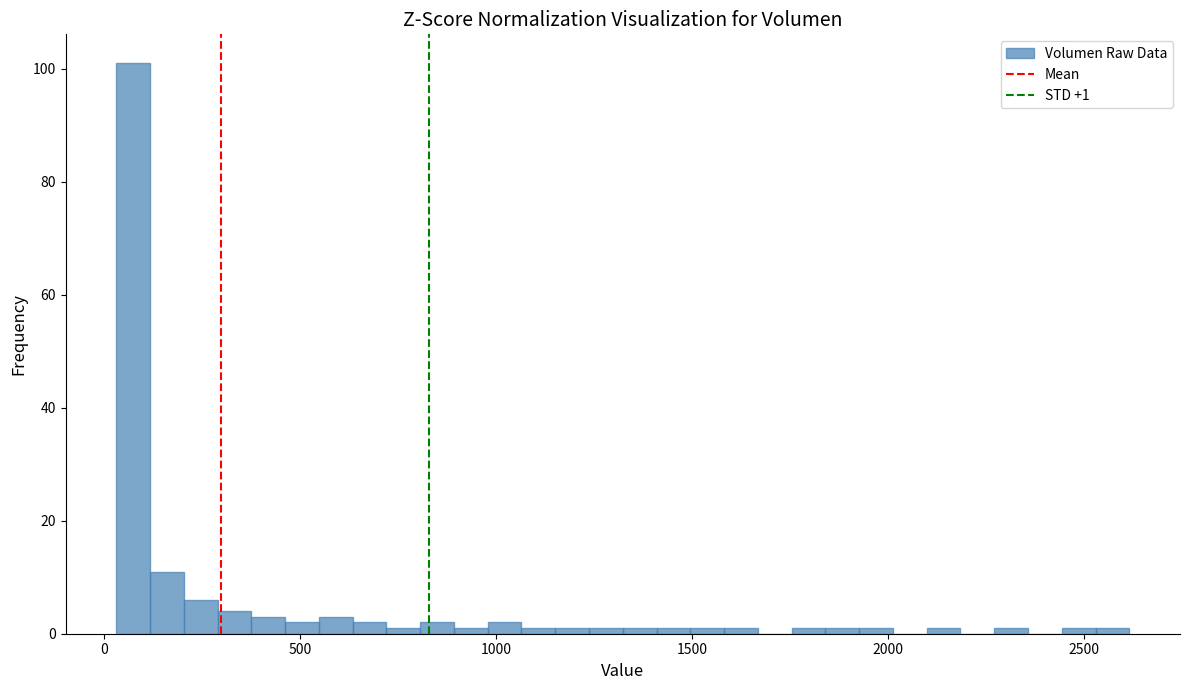

Read against the x-axis, roughly where is the centre of the tallest bar?

50